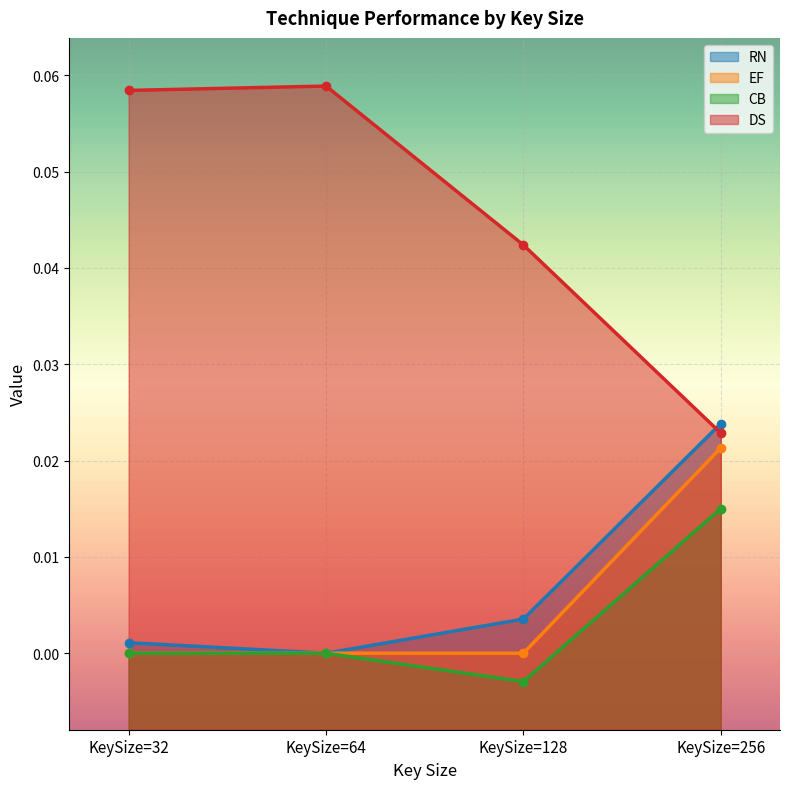

Is it true that EF equals 0.0 at KeySize=64?

True